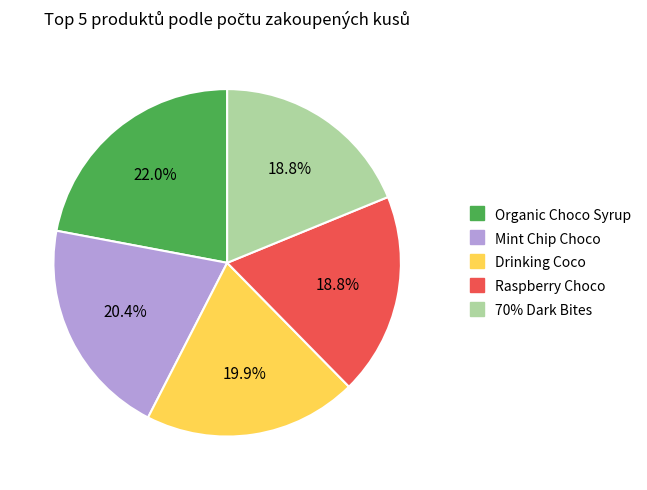

What is the ratio of the value at Drinking Coco to the value at Raspberry Choco?

1.1